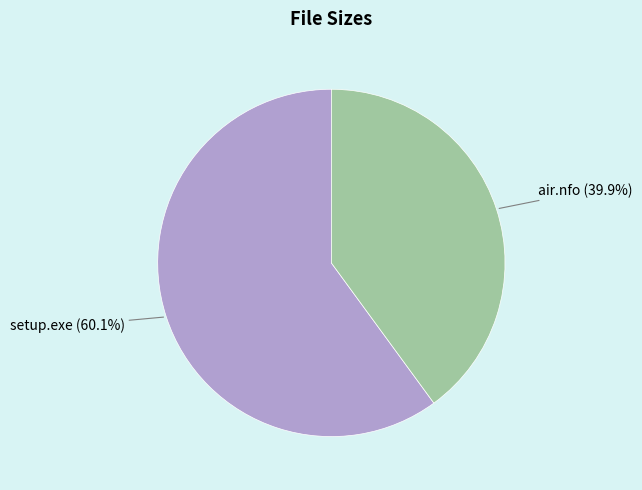

Approximately how many times larger is the value at setup.exe compared to air.nfo?

1.5